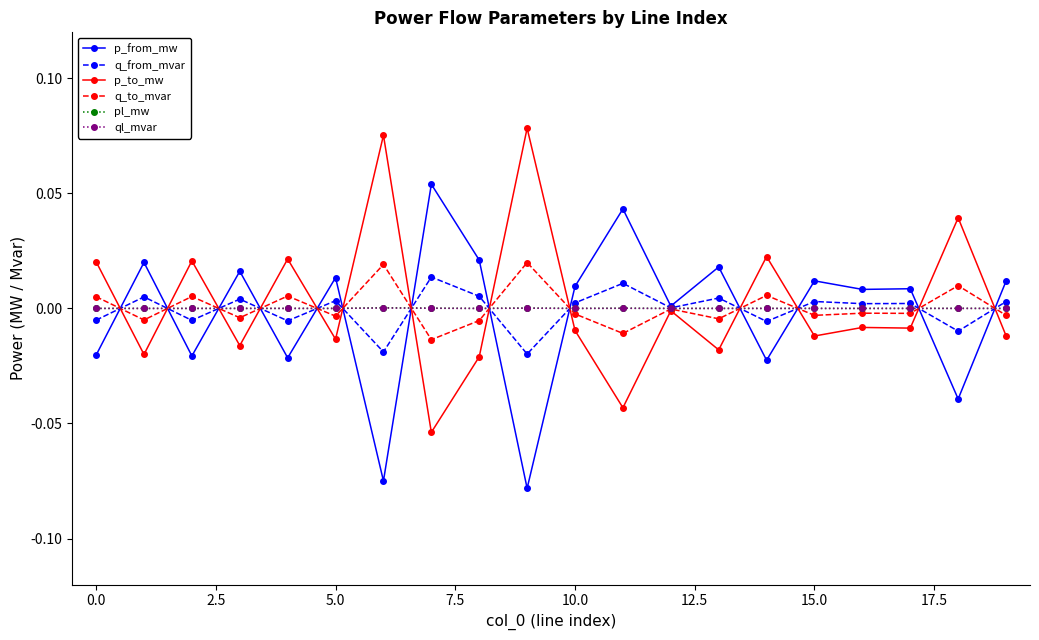

Does the chart display data point markers on the line(s)?

Yes